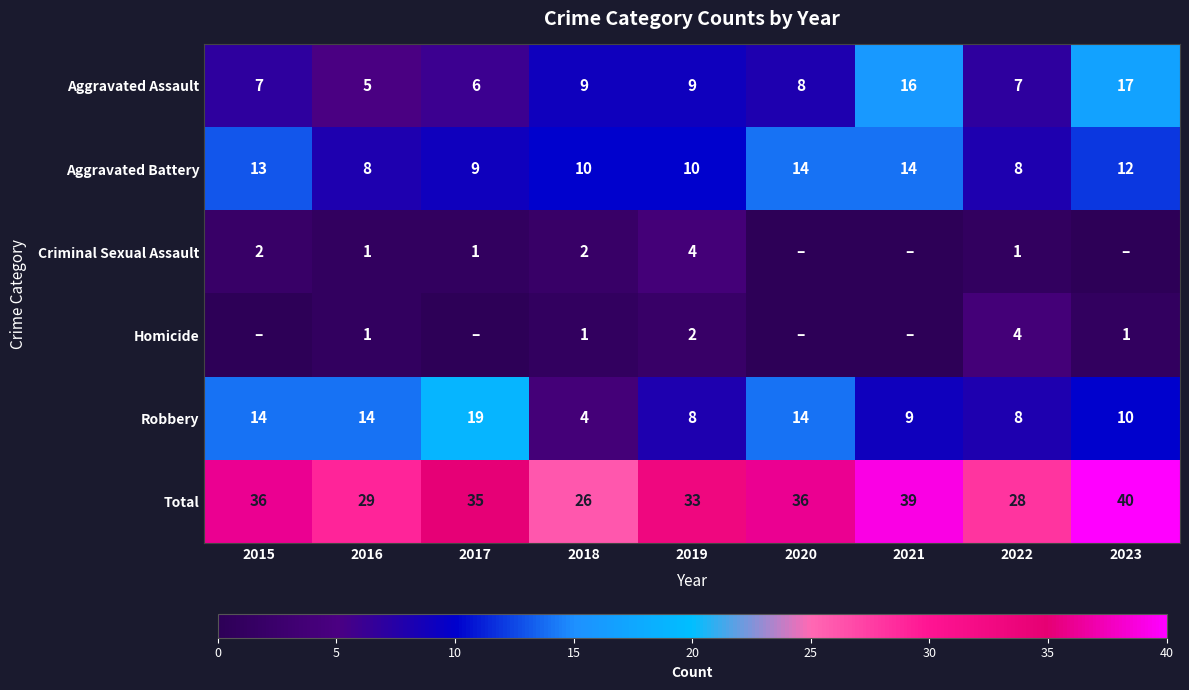

Where does the Aggravated Battery series first go above 10?

2015